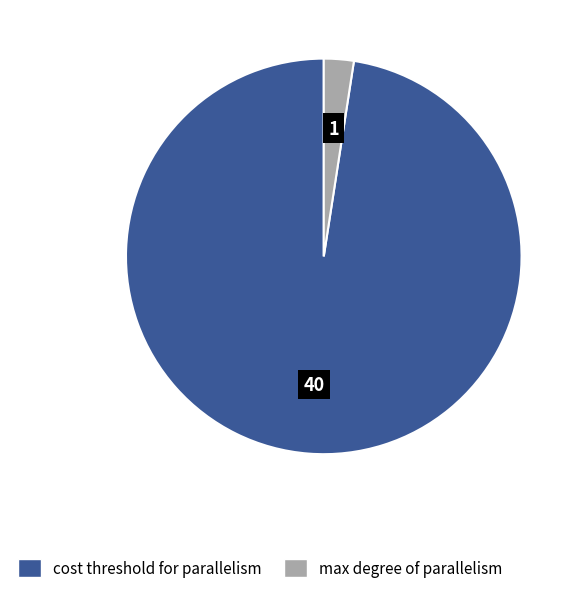

Does any single category account for the majority?

Yes